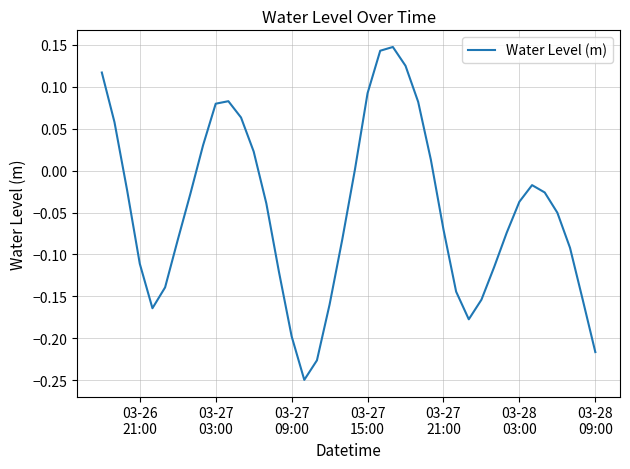

What is the difference between the maximum and minimum values?

0.4